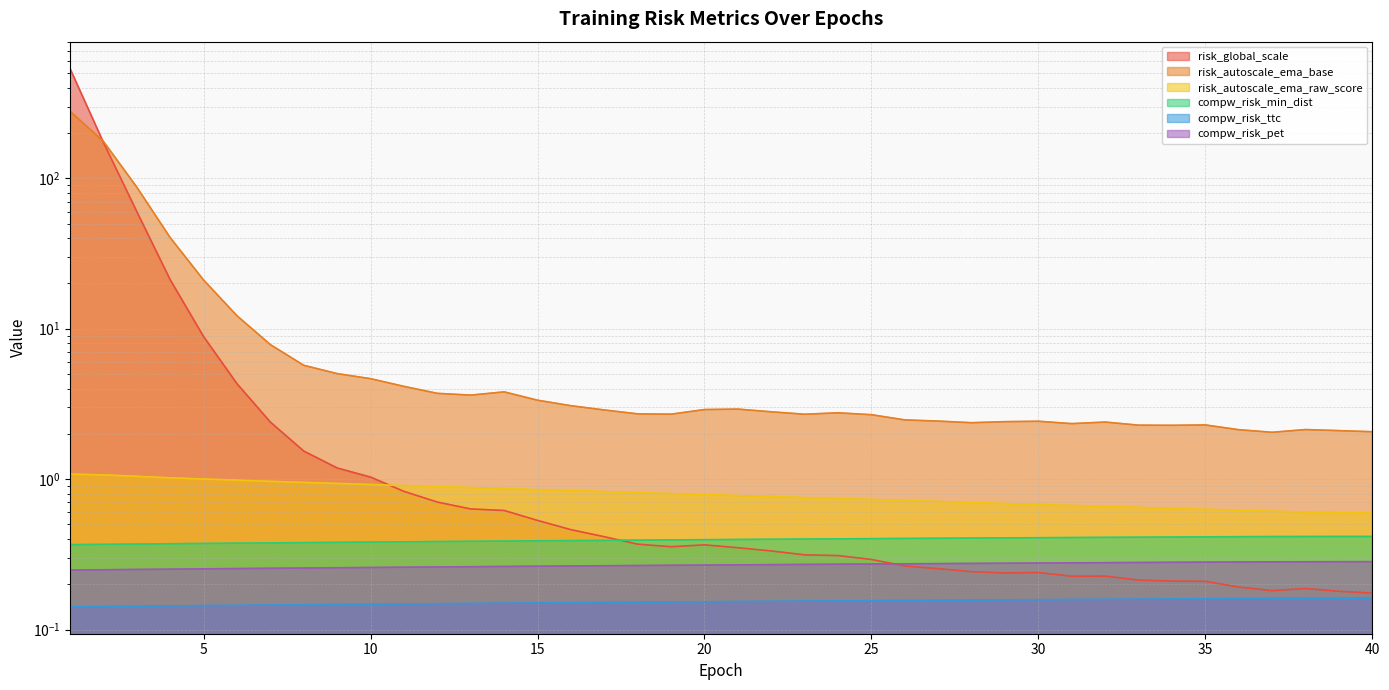

Reading left to right, what are all the values shown in this chart?

risk_global_scale: 1=536.2	2=173.2	3=60.0	4=21.2	5=8.9	6=4.3	7=2.4	8=1.5	9=1.2	10=1.0	11=0.8	12=0.7	13=0.6	14=0.6	15=0.5	16=0.5	17=0.4	18=0.4	19=0.4	20=0.4	21=0.3	22=0.3	23=0.3	24=0.3	25=0.3	26=0.3	27=0.3	28=0.2	29=0.2	30=0.2	31=0.2	32=0.2	33=0.2	34=0.2	35=0.2	36=0.2	37=0.2	38=0.2	39=0.2	40=0.2
risk_autoscale_ema_base: 1=278.8	2=175.8	3=87.2	4=40.3	5=21.1	6=12.2	7=7.8	8=5.7	9=5.0	10=4.7	11=4.1	12=3.7	13=3.6	14=3.8	15=3.3	16=3.1	17=2.9	18=2.7	19=2.7	20=2.9	21=2.9	22=2.8	23=2.7	24=2.8	25=2.7	26=2.5	27=2.4	28=2.4	29=2.4	30=2.4	31=2.3	32=2.4	33=2.3	34=2.3	35=2.3	36=2.1	37=2.0	38=2.1	39=2.1	40=2.1
risk_autoscale_ema_raw_score: 1=1.1	2=1.1	3=1.0	4=1.0	5=1.0	6=1.0	7=1.0	8=1.0	9=0.9	10=0.9	11=0.9	12=0.9	13=0.9	14=0.9	15=0.9	16=0.8	17=0.8	18=0.8	19=0.8	20=0.8	21=0.8	22=0.8	23=0.8	24=0.7	25=0.7	26=0.7	27=0.7	28=0.7	29=0.7	30=0.7	31=0.7	32=0.7	33=0.6	34=0.6	35=0.6	36=0.6	37=0.6	38=0.6	39=0.6	40=0.6
compw_risk_min_dist: 1=0.4	2=0.4	3=0.4	4=0.4	5=0.4	6=0.4	7=0.4	8=0.4	9=0.4	10=0.4	11=0.4	12=0.4	13=0.4	14=0.4	15=0.4	16=0.4	17=0.4	18=0.4	19=0.4	20=0.4	21=0.4	22=0.4	23=0.4	24=0.4	25=0.4	26=0.4	27=0.4	28=0.4	29=0.4	30=0.4	31=0.4	32=0.4	33=0.4	34=0.4	35=0.4	36=0.4	37=0.4	38=0.4	39=0.4	40=0.4
compw_risk_ttc: 1=0.1	2=0.1	3=0.1	4=0.1	5=0.1	6=0.1	7=0.1	8=0.1	9=0.1	10=0.1	11=0.1	12=0.1	13=0.1	14=0.1	15=0.2	16=0.2	17=0.2	18=0.2	19=0.2	20=0.2	21=0.2	22=0.2	23=0.2	24=0.2	25=0.2	26=0.2	27=0.2	28=0.2	29=0.2	30=0.2	31=0.2	32=0.2	33=0.2	34=0.2	35=0.2	36=0.2	37=0.2	38=0.2	39=0.2	40=0.2
compw_risk_pet: 1=0.2	2=0.2	3=0.3	4=0.3	5=0.3	6=0.3	7=0.3	8=0.3	9=0.3	10=0.3	11=0.3	12=0.3	13=0.3	14=0.3	15=0.3	16=0.3	17=0.3	18=0.3	19=0.3	20=0.3	21=0.3	22=0.3	23=0.3	24=0.3	25=0.3	26=0.3	27=0.3	28=0.3	29=0.3	30=0.3	31=0.3	32=0.3	33=0.3	34=0.3	35=0.3	36=0.3	37=0.3	38=0.3	39=0.3	40=0.3